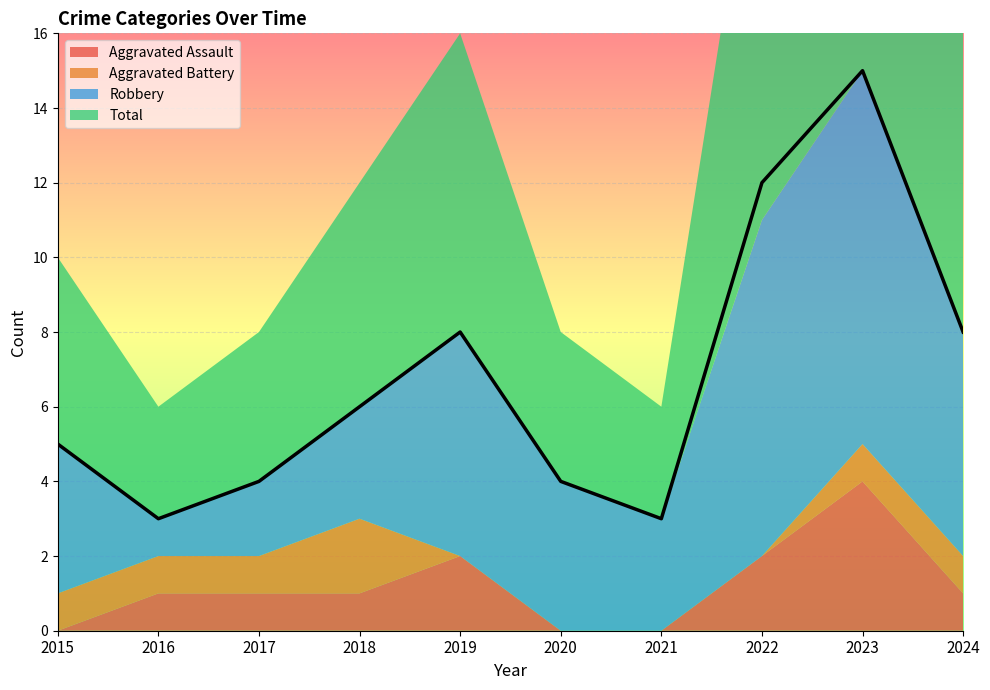

True or false: Robbery and Total intersect in this chart.

False